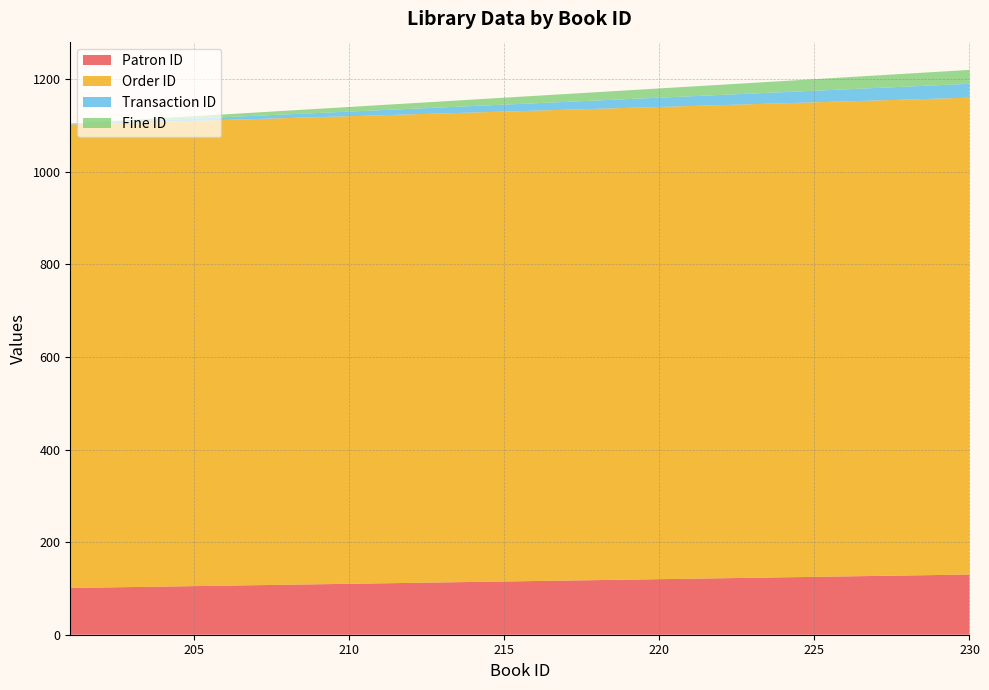

Reading left to right, extract all data points from this chart.

Patron ID: 101	102	103	104	105	106	107	108	109	110	111	112	113	114	115	116	117	118	119	120	121	122	123	124	125	126	127	128	129	130
Order ID: 1001	1002	1003	1004	1005	1006	1007	1008	1009	1010	1011	1012	1013	1014	1015	1016	1017	1018	1019	1020	1021	1022	1023	1024	1025	1026	1027	1028	1029	1030
Transaction ID: 1	2	3	4	5	6	7	8	9	10	11	12	13	14	15	16	17	18	19	20	21	22	23	24	25	26	27	28	29	30
Fine ID: 1	2	3	4	5	6	7	8	9	10	11	12	13	14	15	16	17	18	19	20	21	22	23	24	25	26	27	28	29	30